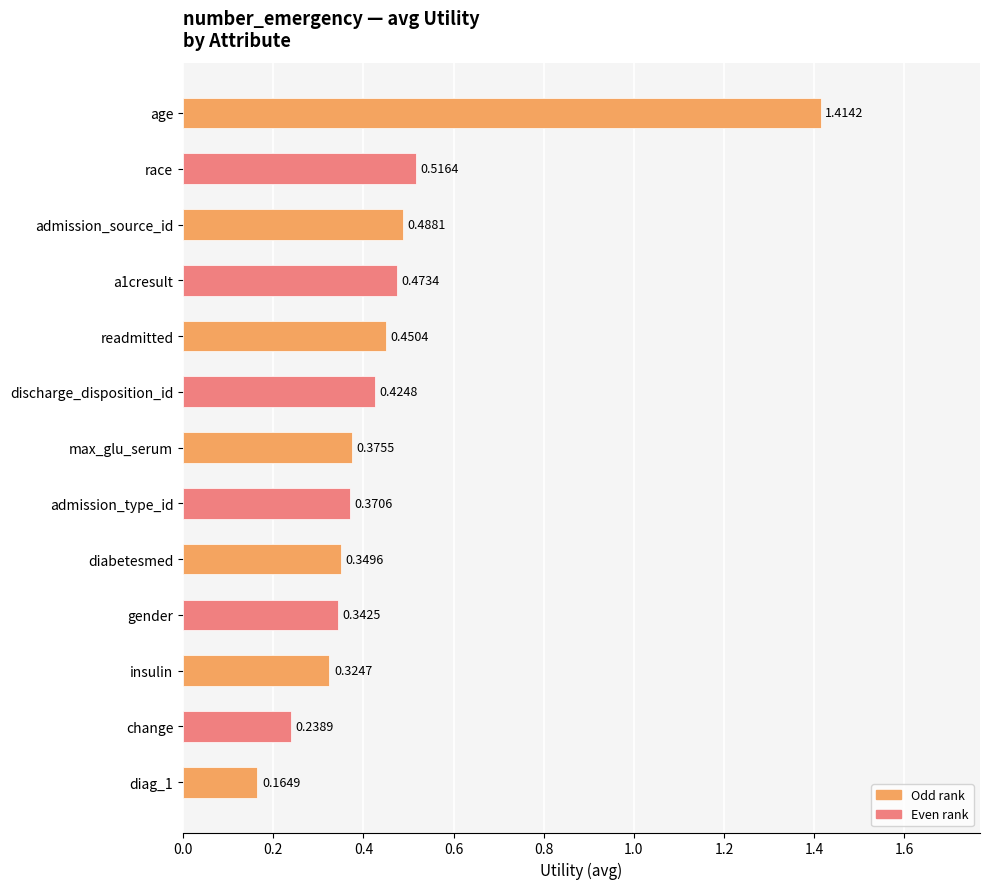

List the labels in order of value, smallest first.

diag_1, change, insulin, gender, diabetesmed, admission_type_id, max_glu_serum, discharge_disposition_id, readmitted, a1cresult, admission_source_id, race, age